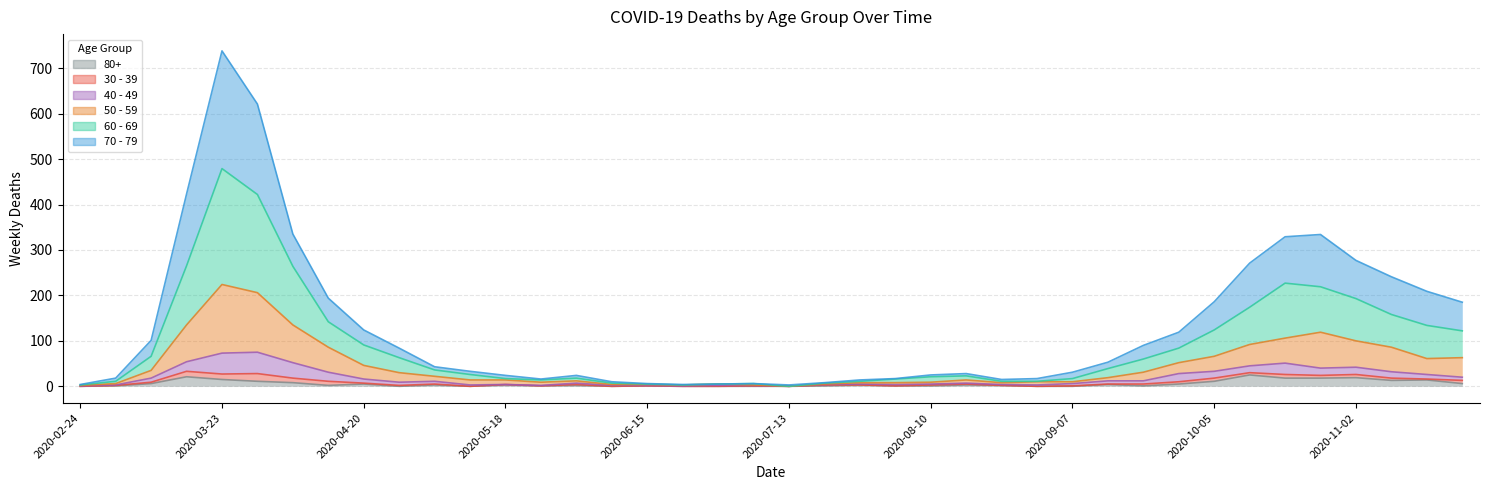

At how many categories does at least one series exceed 336?

3